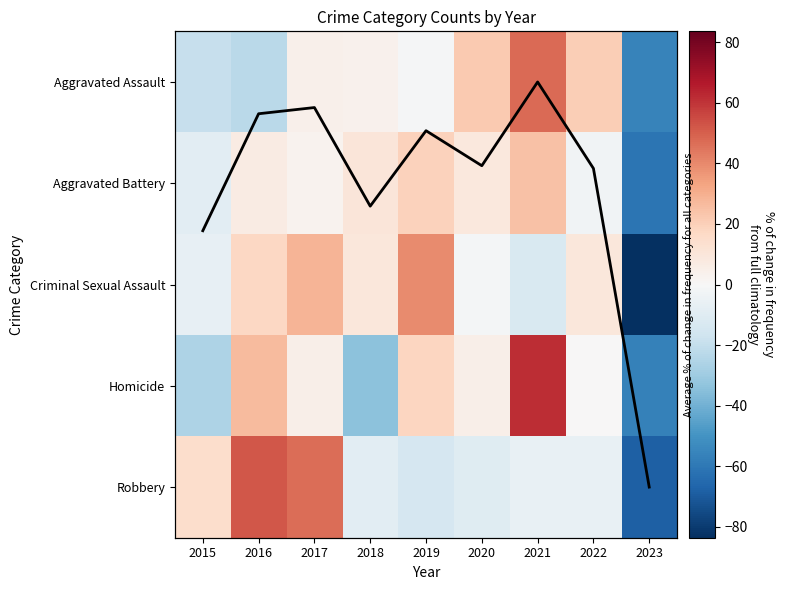

The value of Robbery at 2020 is -3.9. True or false?

False